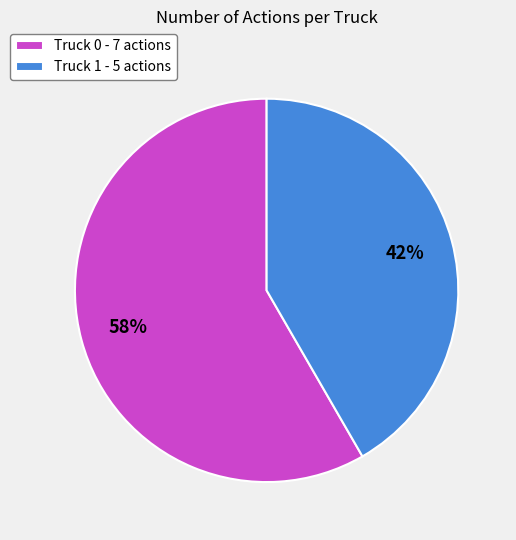

Combined, do Truck 1 - 5 actions and Truck 0 - 7 actions account for over 50%?

Yes